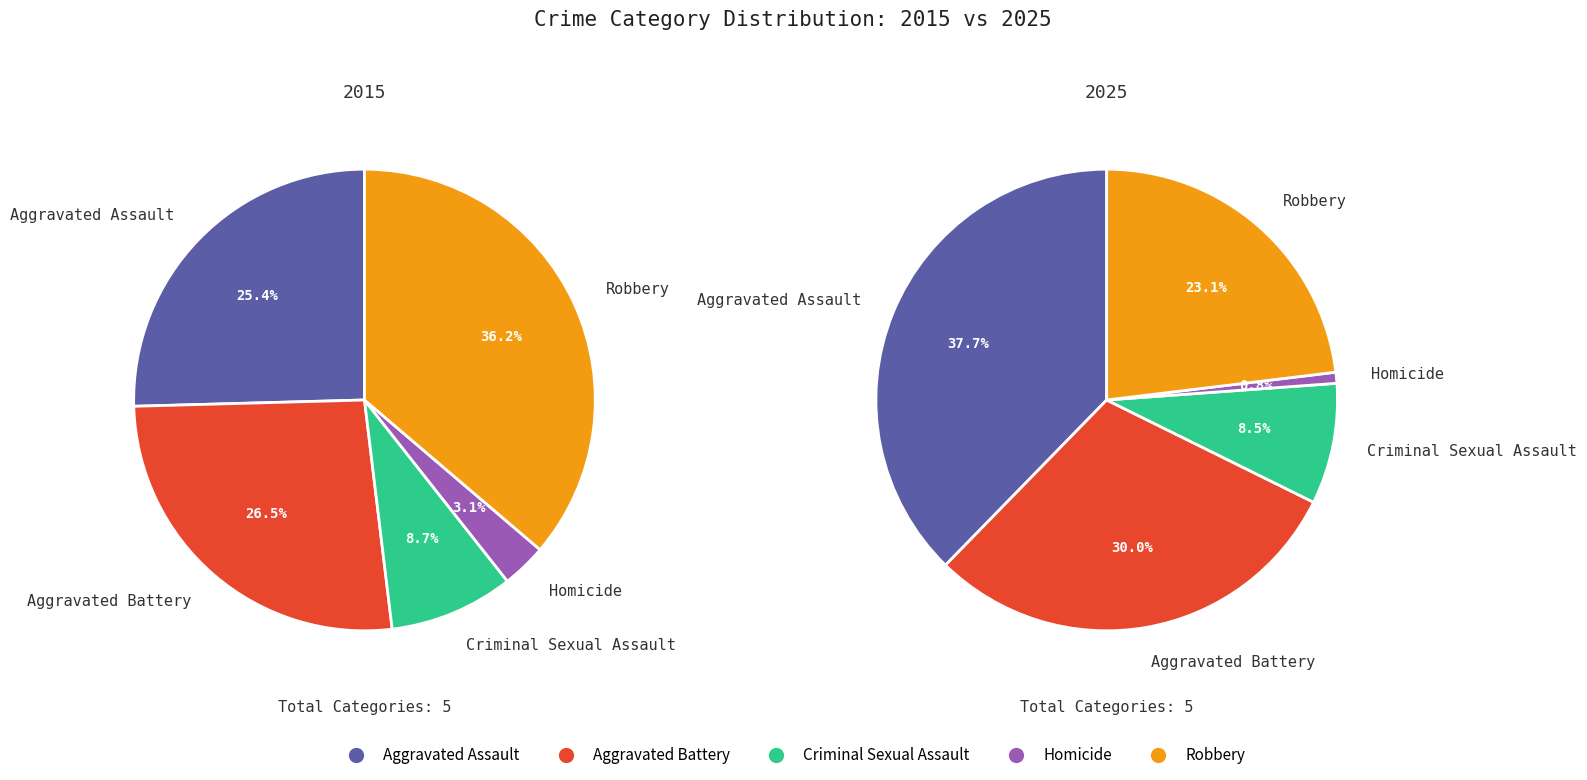

Combined, do 2 and 4 account for over 50%?

No